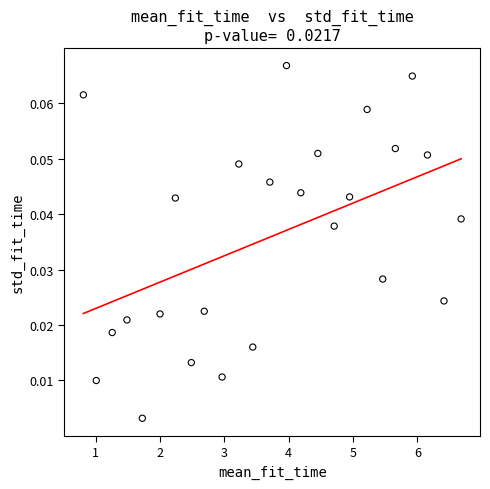

What is the range of X values (max minus min)?

5.9